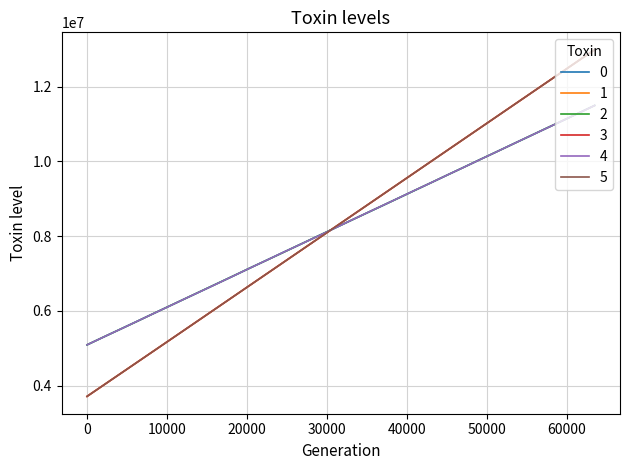

What is the maximum value for 5?

12984445